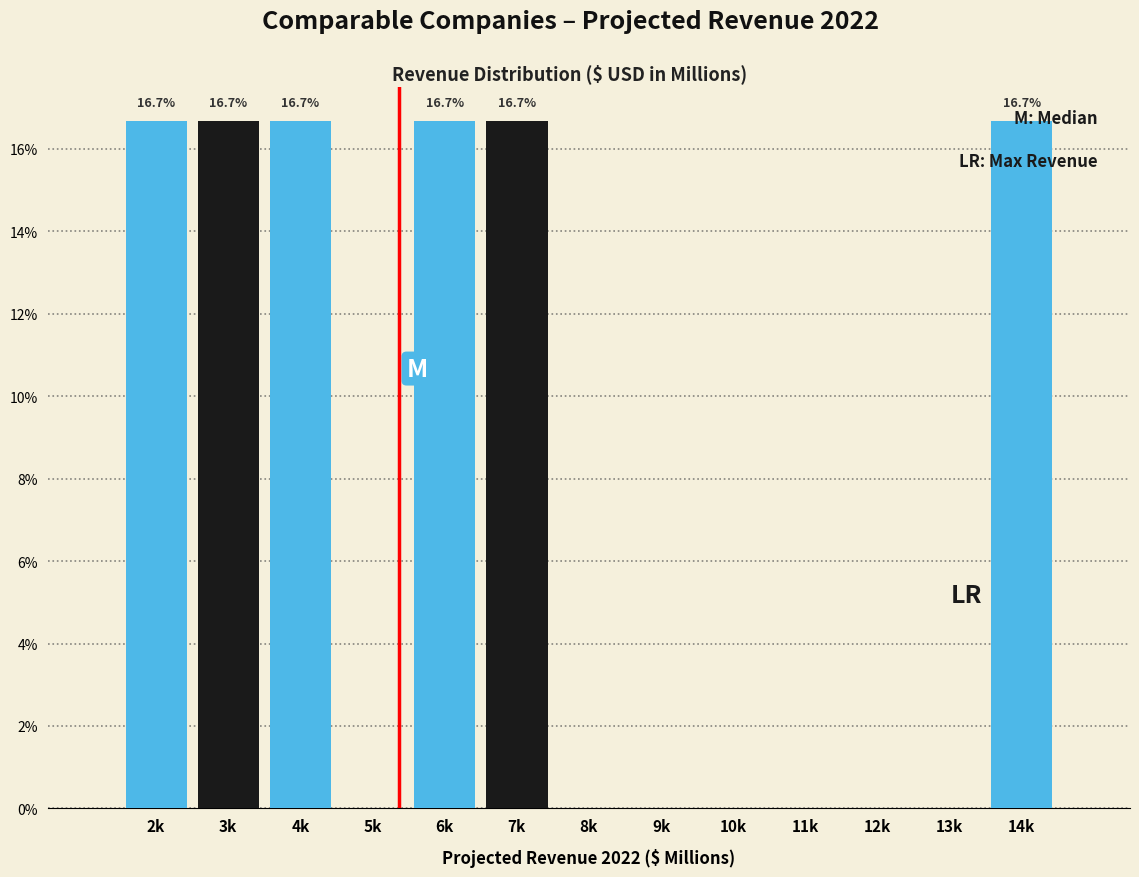

What is the sum of all values?

100.0